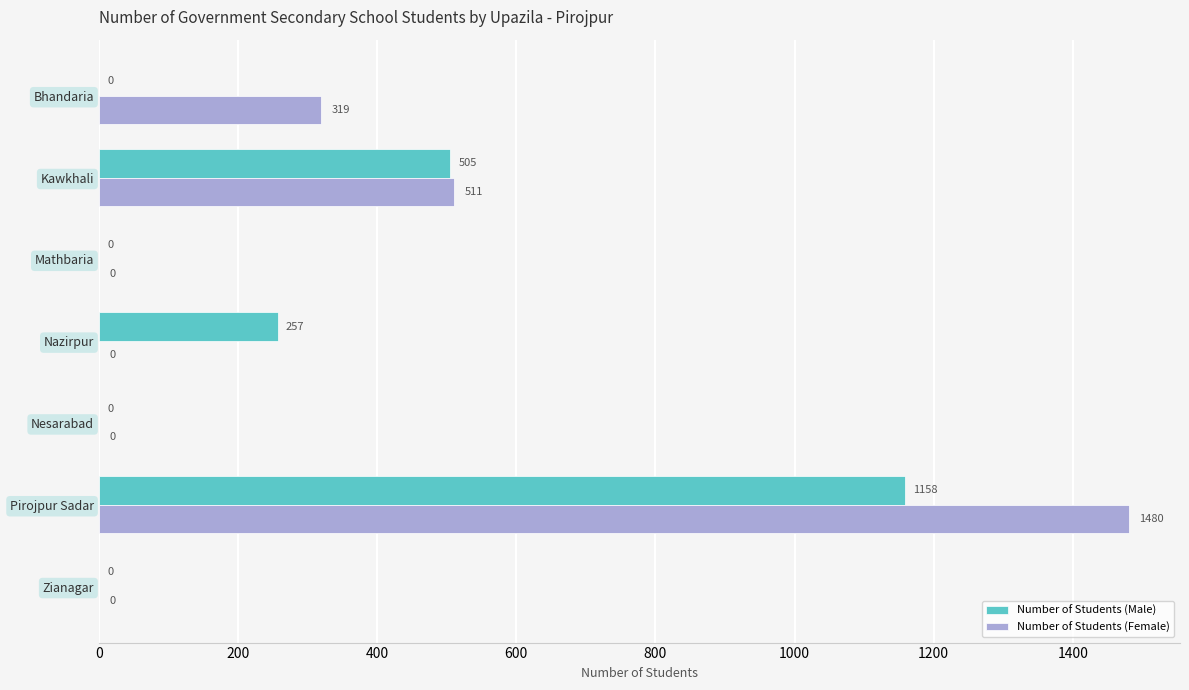

Is the value of Number of Students (Female) at Mathbaria greater than the value of Number of Students (Male) at Nazirpur?

No